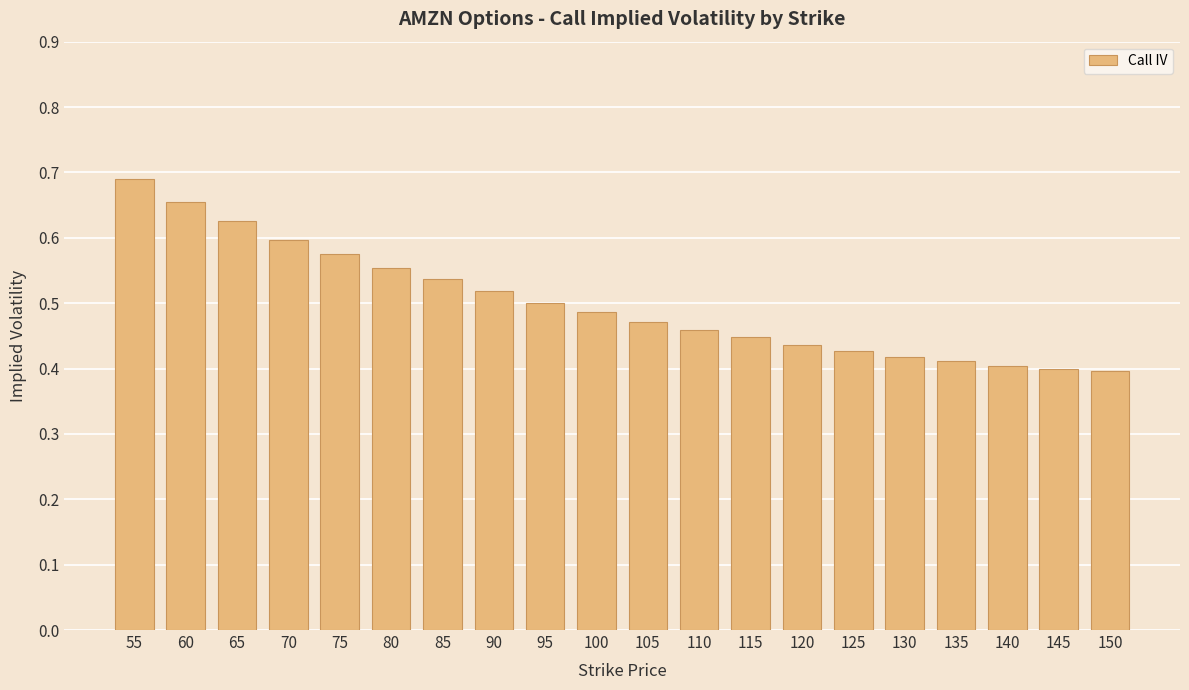

Is it true that the value at 150 is 0.4?

True